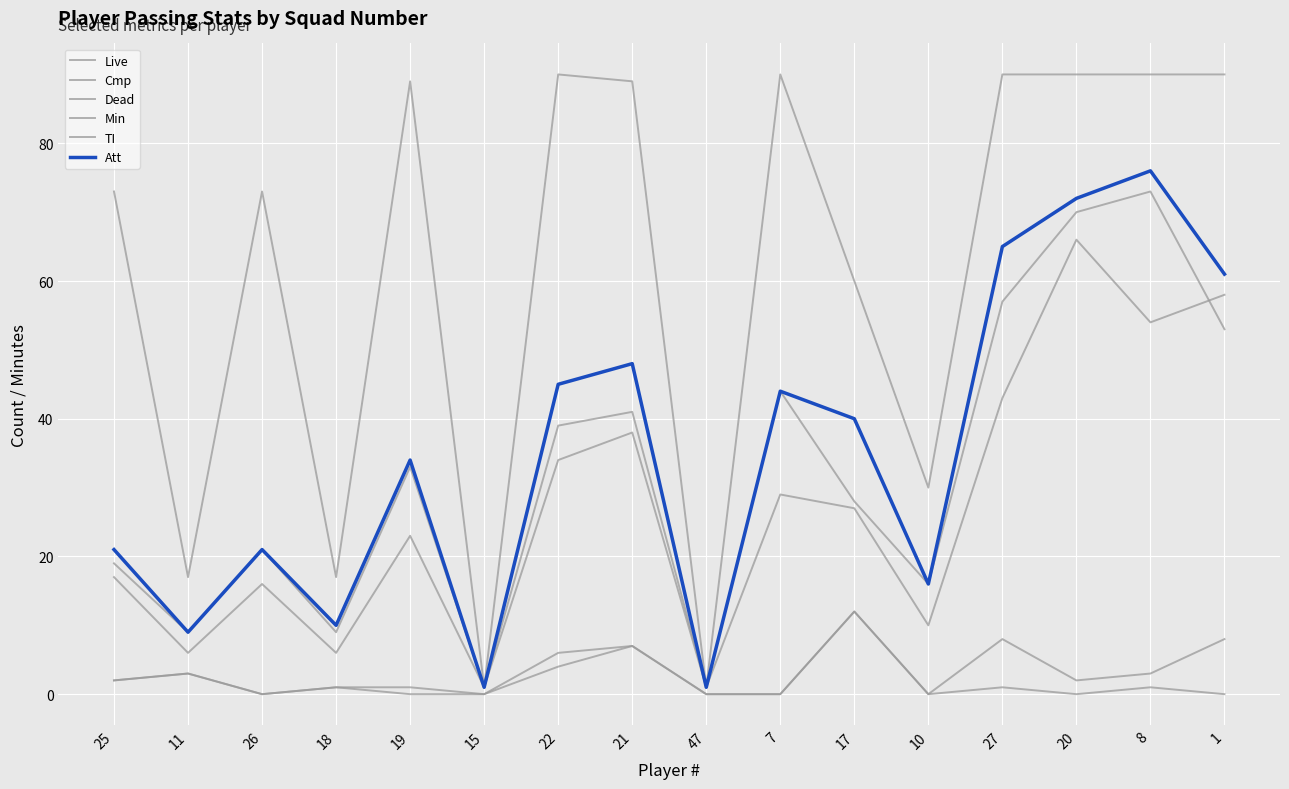

True or false: Dead and Att cross at least once.

False